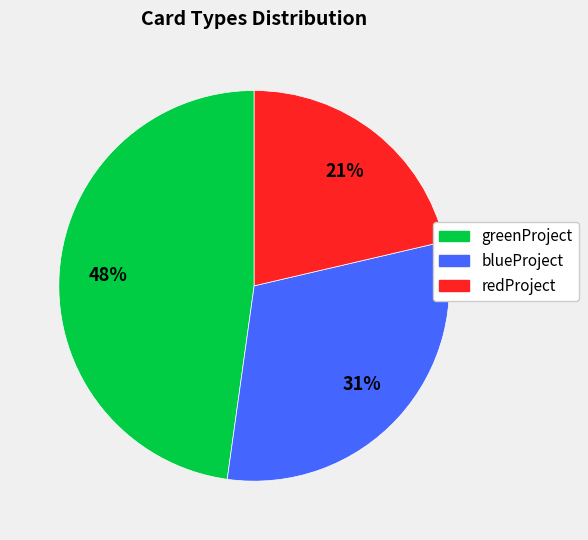

What is the largest slice in the pie chart?

greenProject